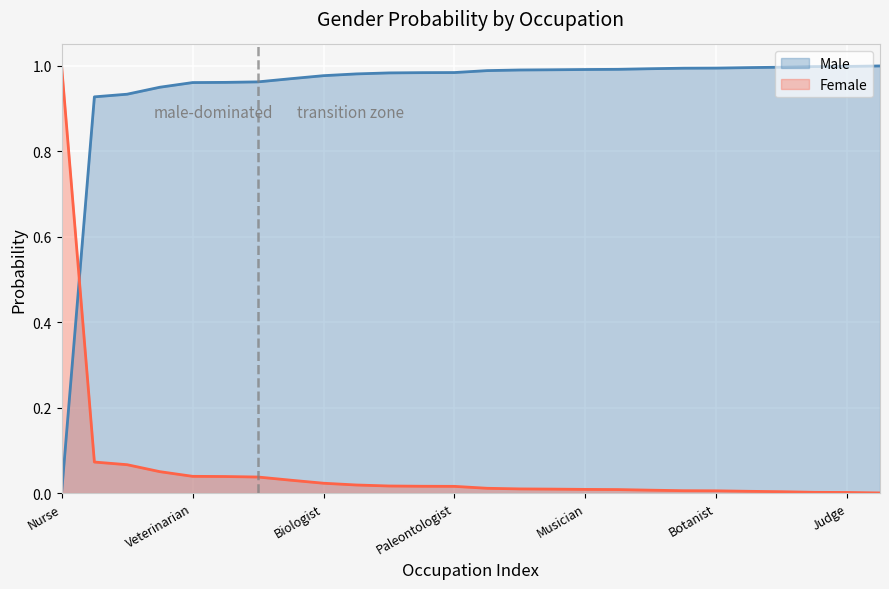

Reading left to right, extract all data points from this chart.

Male: Nurse=0.0	Scientist=0.9	Cook=0.9	Physicist=0.9	Veterinarian=1.0	Translator=1.0	Geologist=1.0	Psychologist=1.0	Biologist=1.0	Dancer=1.0	Minister=1.0	Pharmacist=1.0	Paleontologist=1.0	Firefighter=1.0	Mechanic=1.0	Director=1.0	Musician=1.0	Zoologist=1.0	hunter=1.0	Teacher=1.0	Botanist=1.0	Designer=1.0	Ophthalmologist=1.0	Photographer=1.0	Judge=1.0	Lawyer=1.0
Female: Nurse=1.0	Scientist=0.1	Cook=0.1	Physicist=0.1	Veterinarian=0.0	Translator=0.0	Geologist=0.0	Psychologist=0.0	Biologist=0.0	Dancer=0.0	Minister=0.0	Pharmacist=0.0	Paleontologist=0.0	Firefighter=0.0	Mechanic=0.0	Director=0.0	Musician=0.0	Zoologist=0.0	hunter=0.0	Teacher=0.0	Botanist=0.0	Designer=0.0	Ophthalmologist=0.0	Photographer=0.0	Judge=0.0	Lawyer=0.0